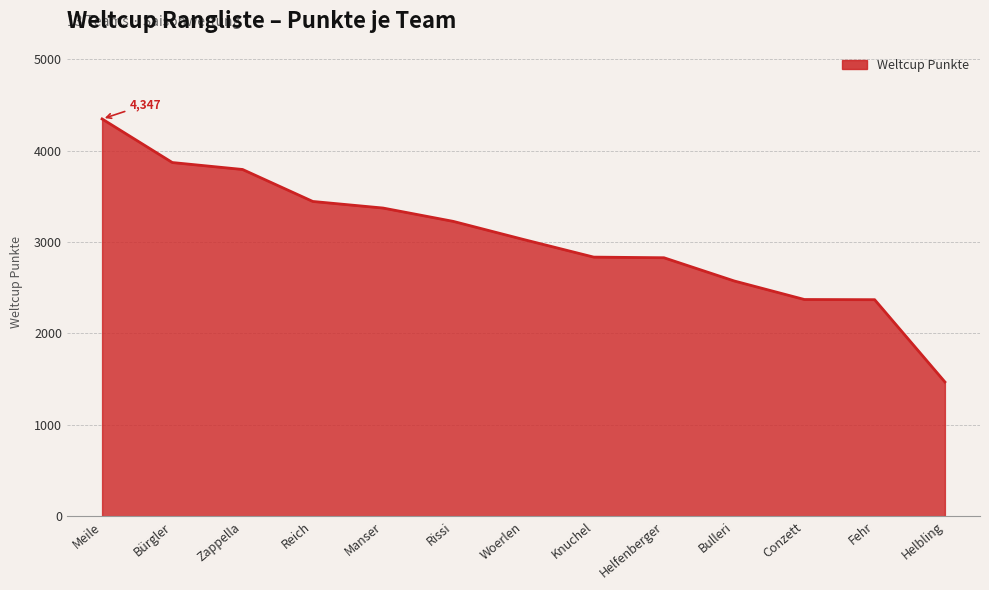

The chart shows a value of 4822 at Reich. True or false?

False